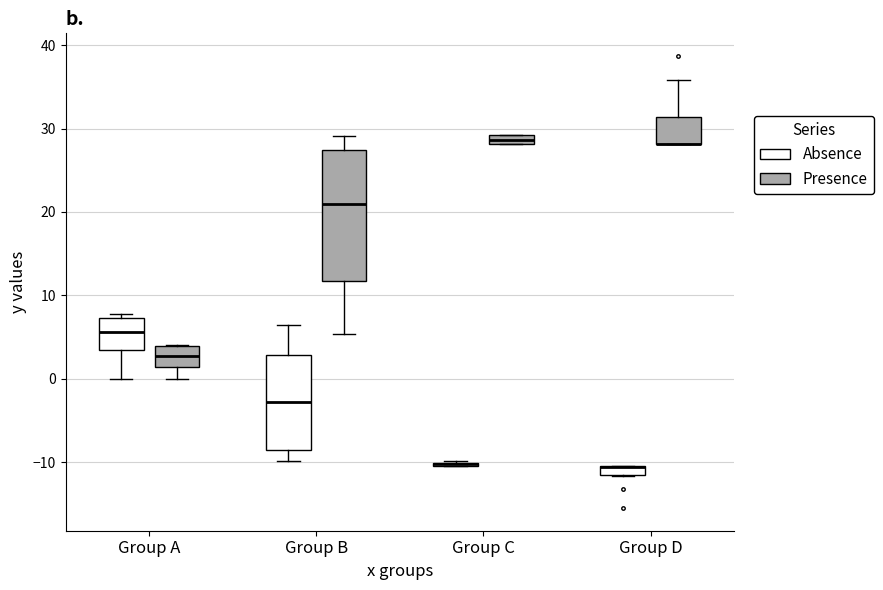

Which box is the tallest, from its lower edge to its upper edge?

Group B (Presence)